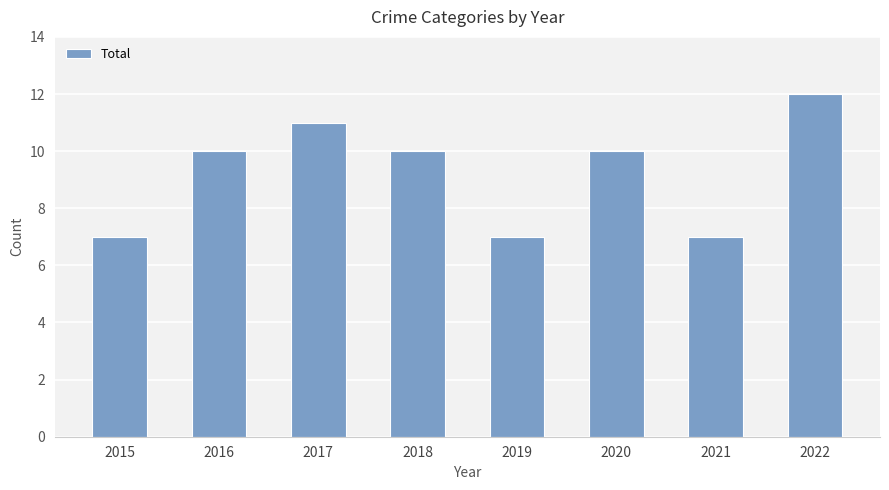

What is the approximate value at 2022?

12